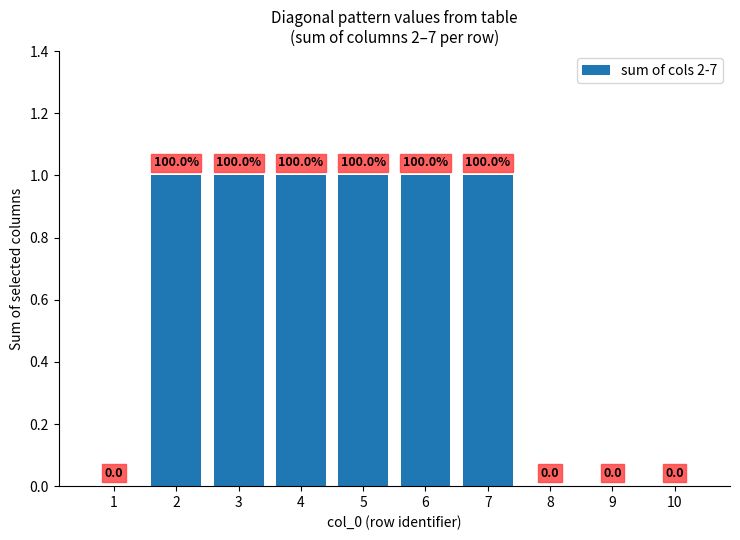

What is the difference between the second highest and minimum values?

1